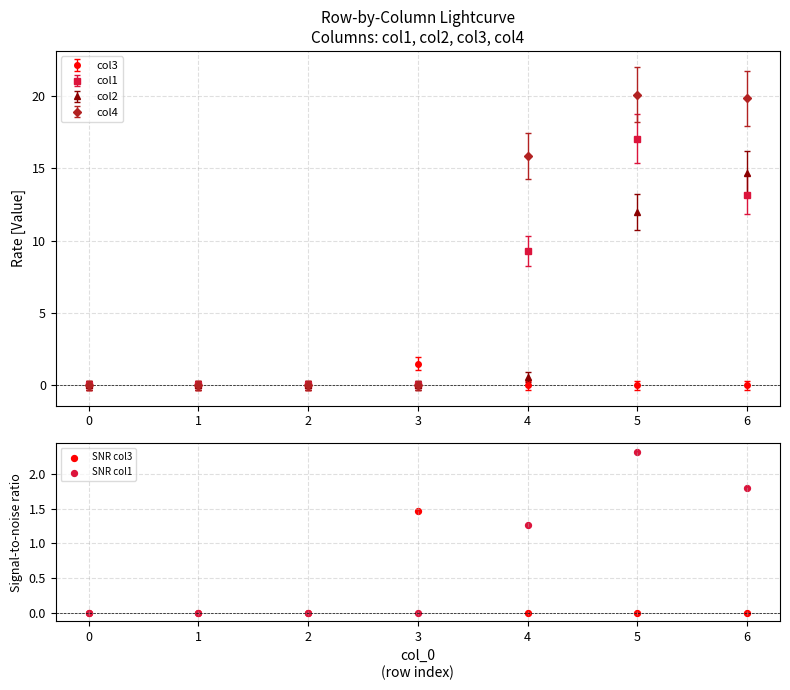

True or false: col2 has more than 2 interior local peaks.

False